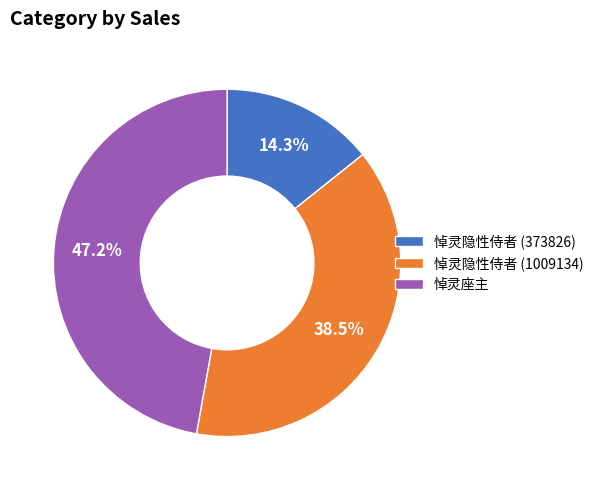

Does any single category account for the majority?

No